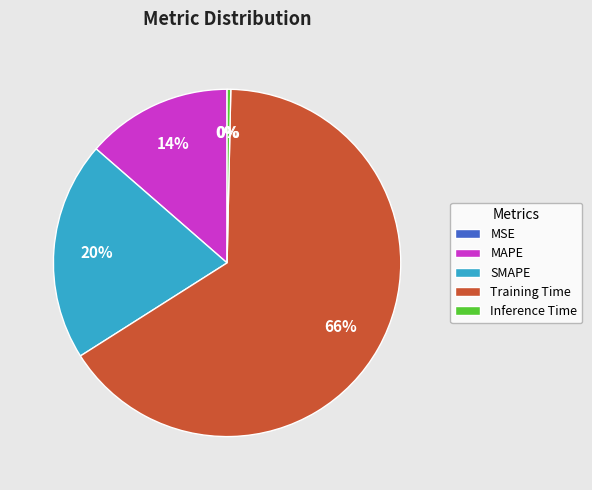

The Training Time slice represents 66% of the pie. True or false?

True